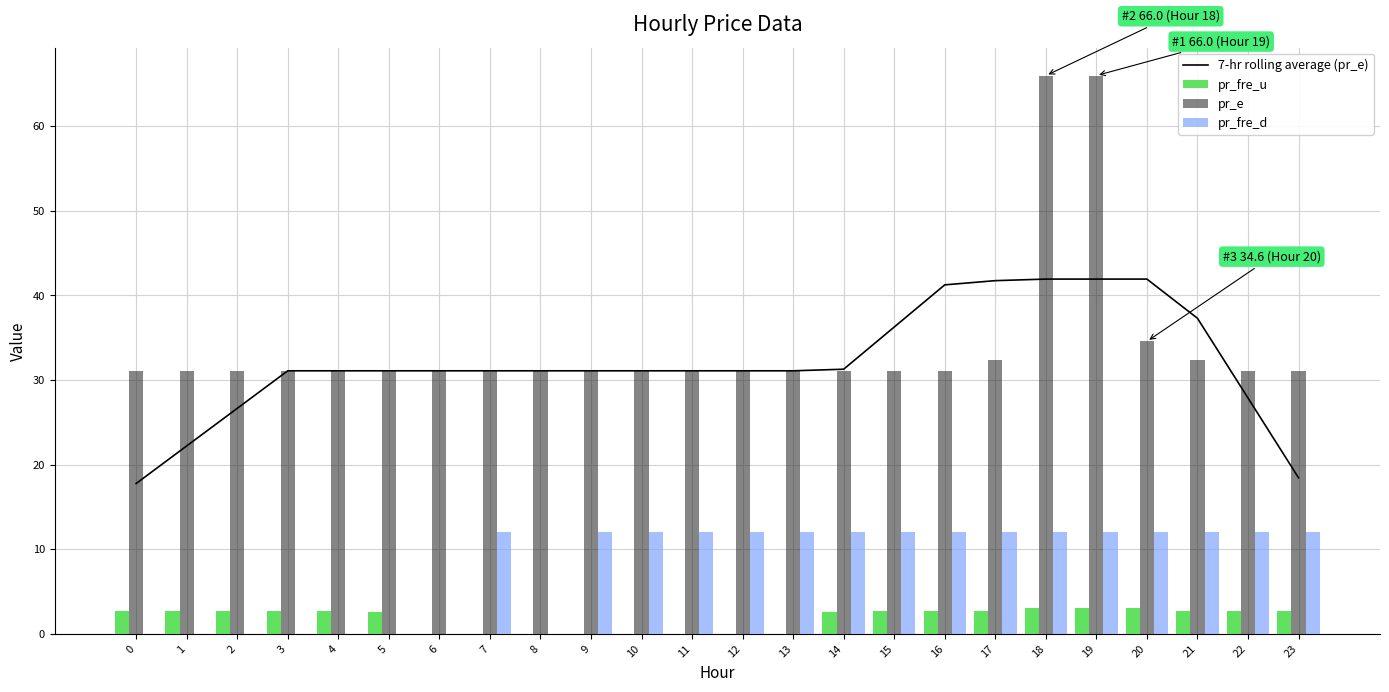

Count the number of data series in this chart.

4